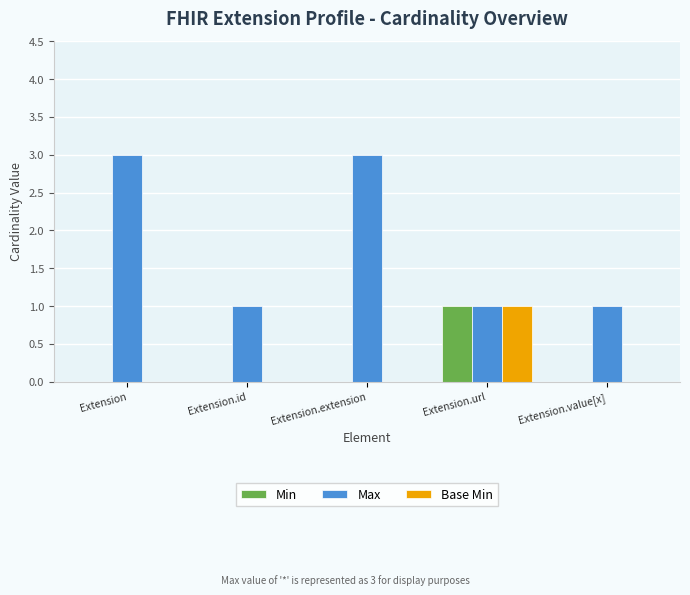

Reading left to right, extract all data points from this chart.

Min: Extension=0	Extension.id=0	Extension.extension=0	Extension.url=1	Extension.value[x]=0
Max: Extension=3	Extension.id=1	Extension.extension=3	Extension.url=1	Extension.value[x]=1
Base Min: Extension=0	Extension.id=0	Extension.extension=0	Extension.url=1	Extension.value[x]=0